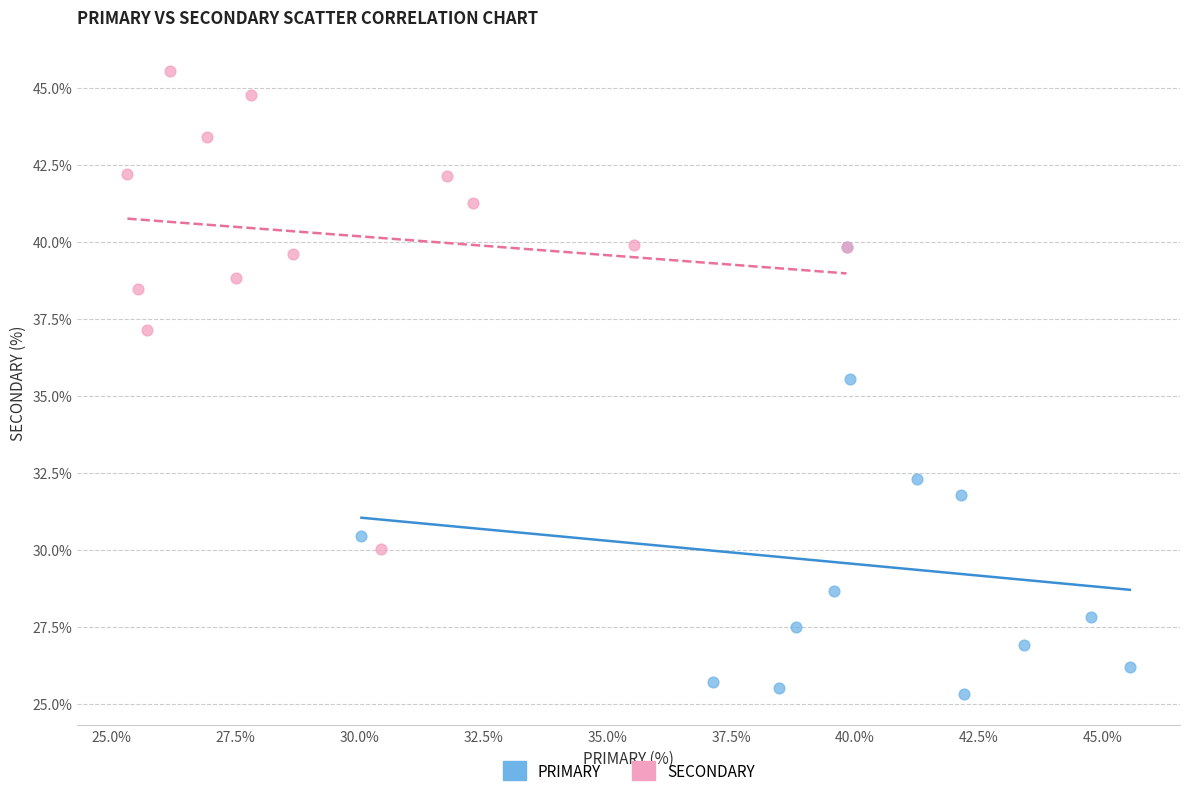

Which series contains the lowest Y value?

PRIMARY